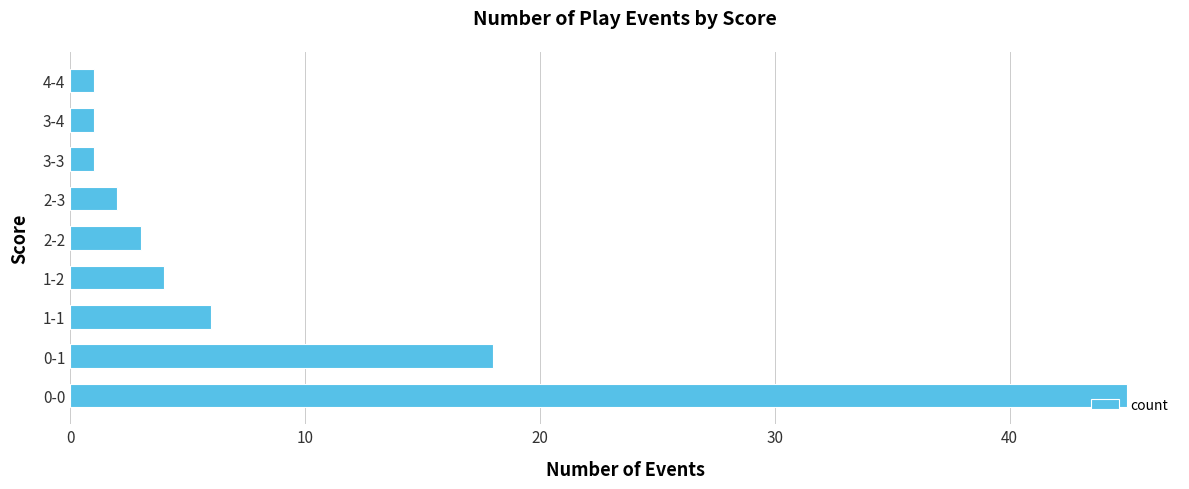

Which category has the highest value across all series?

0-0